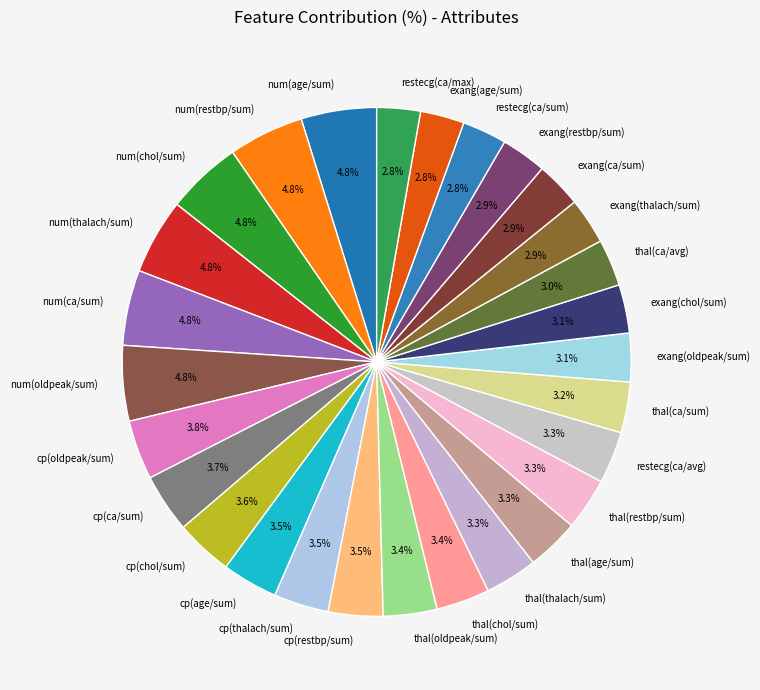

Combined, what portion of the pie is exang(ca/sum) and thal(thalach/sum)?

6.2%